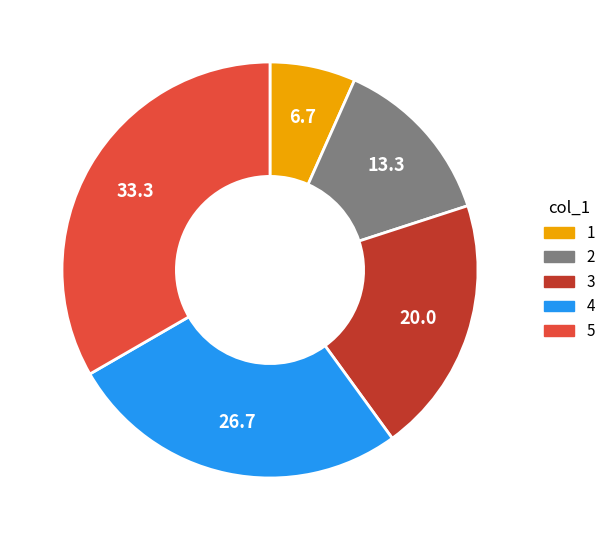

Count the number of slices in the pie.

5